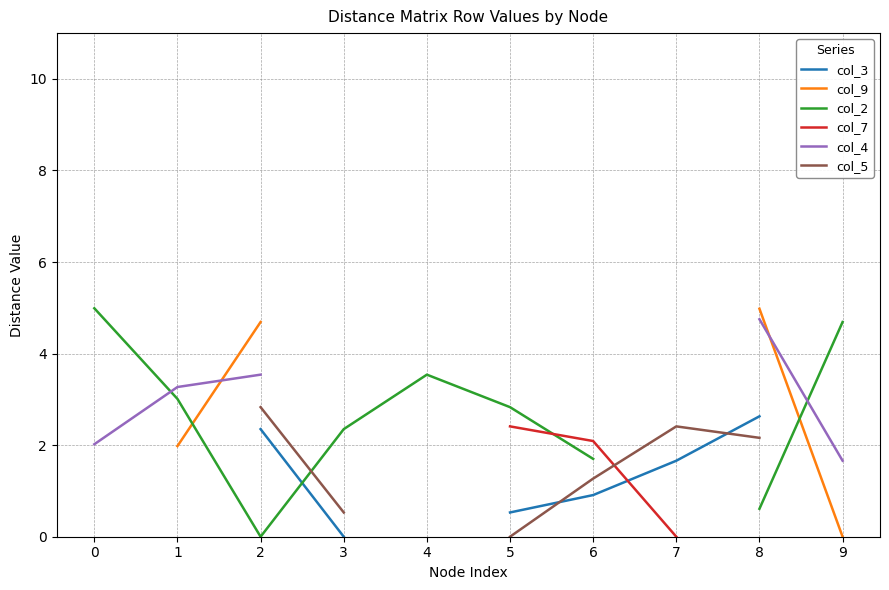

What is the difference between the highest and lowest values at 3?

2.4